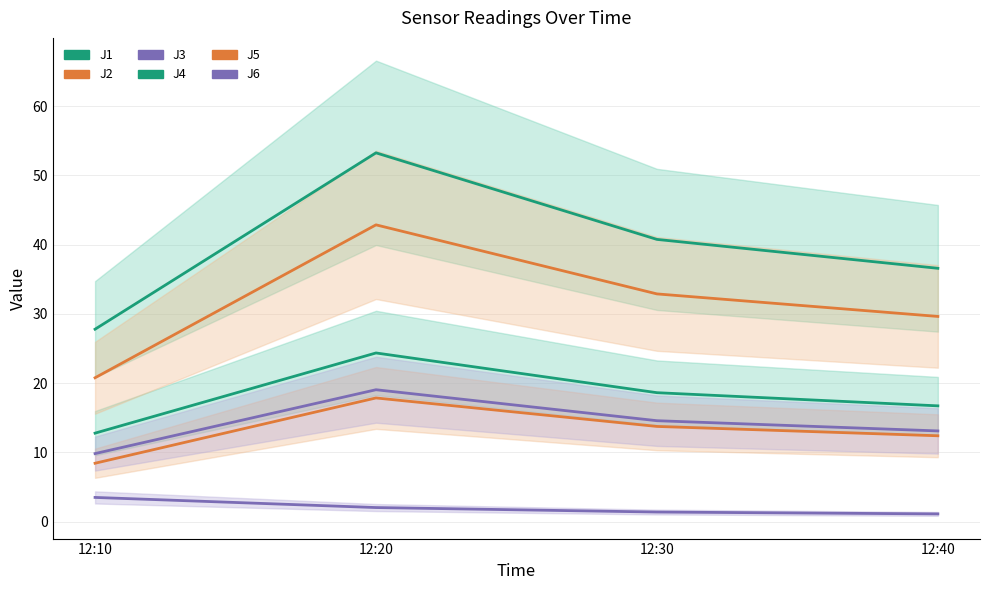

At which category is the sum across all series the highest?

12:20